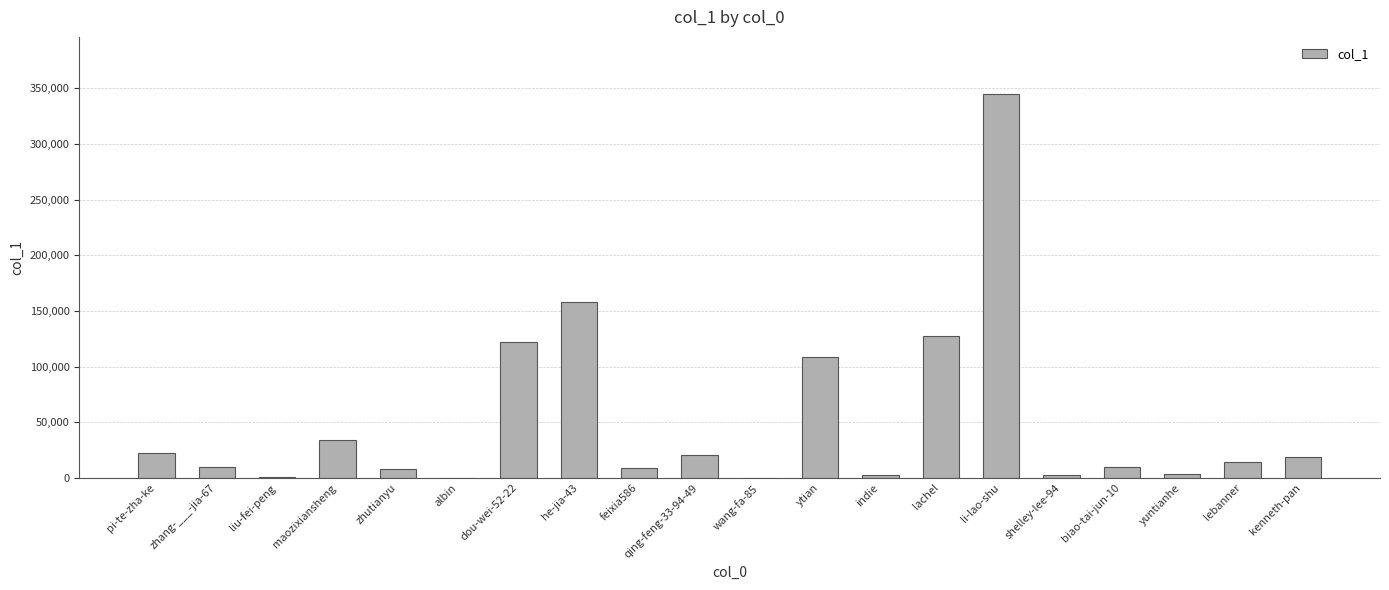

The chart shows a value of 344491 at li-lao-shu. True or false?

True